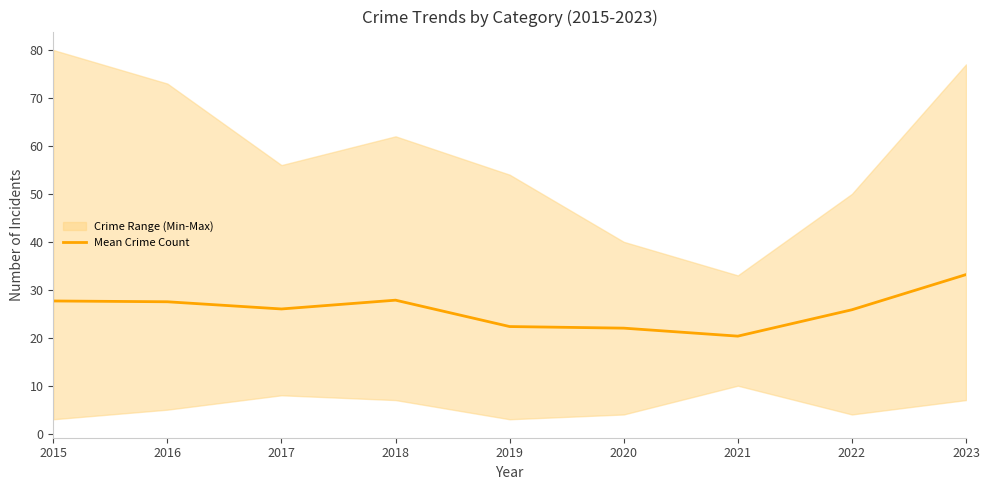

What is the approximate value at 2017?

26.0